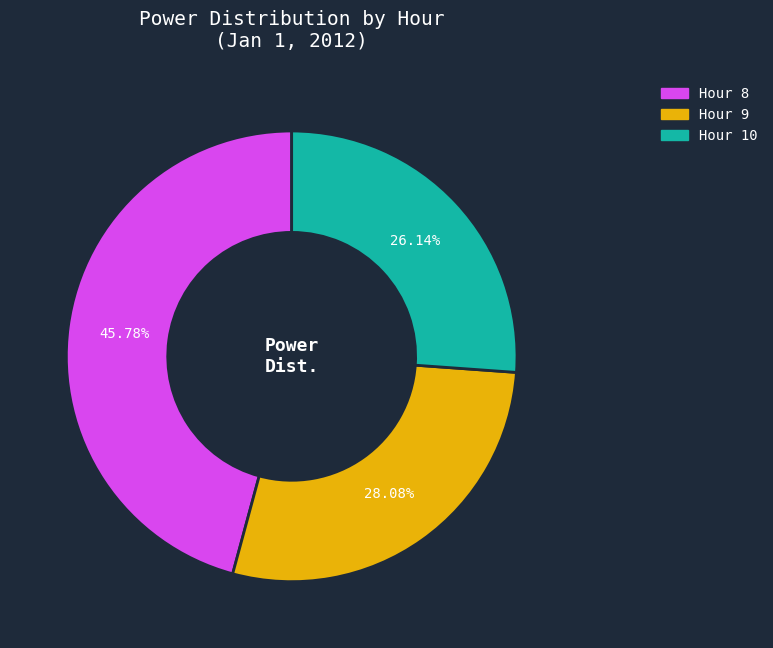

Is there a majority slice in this chart?

No